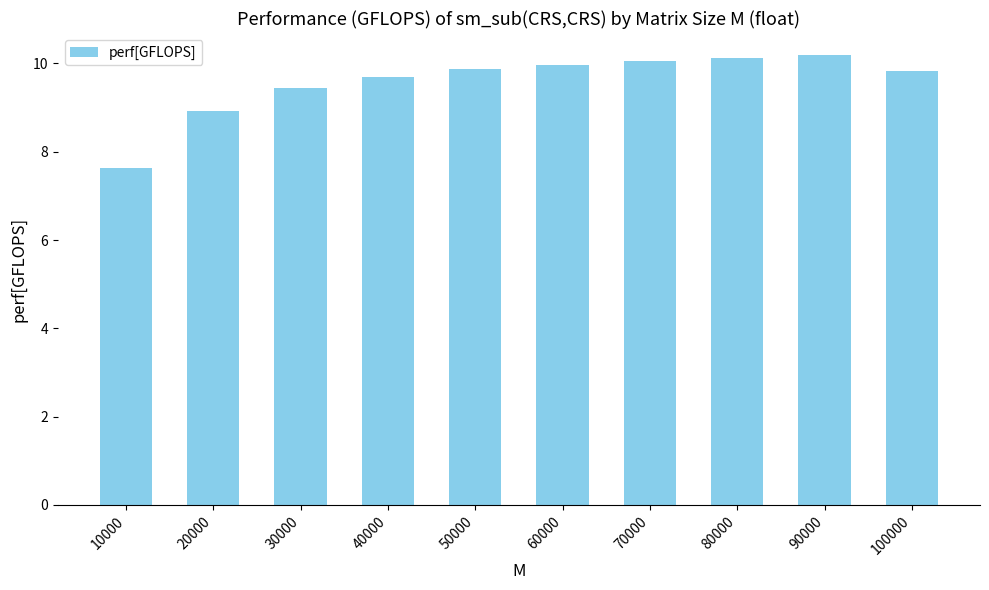

At which label is the value closest to 8?

10000